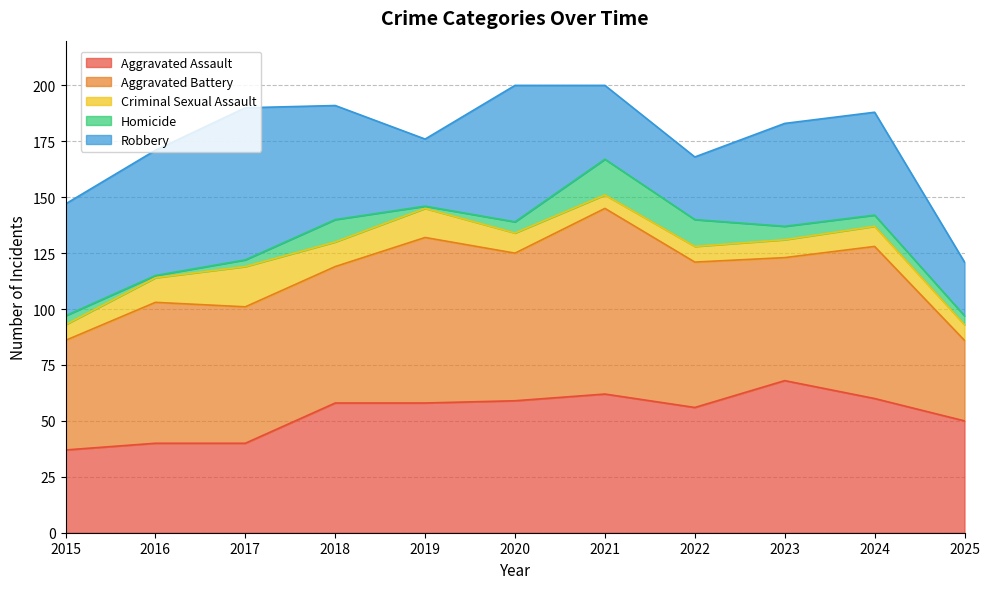

How many values in the Homicide series are below 5?

5